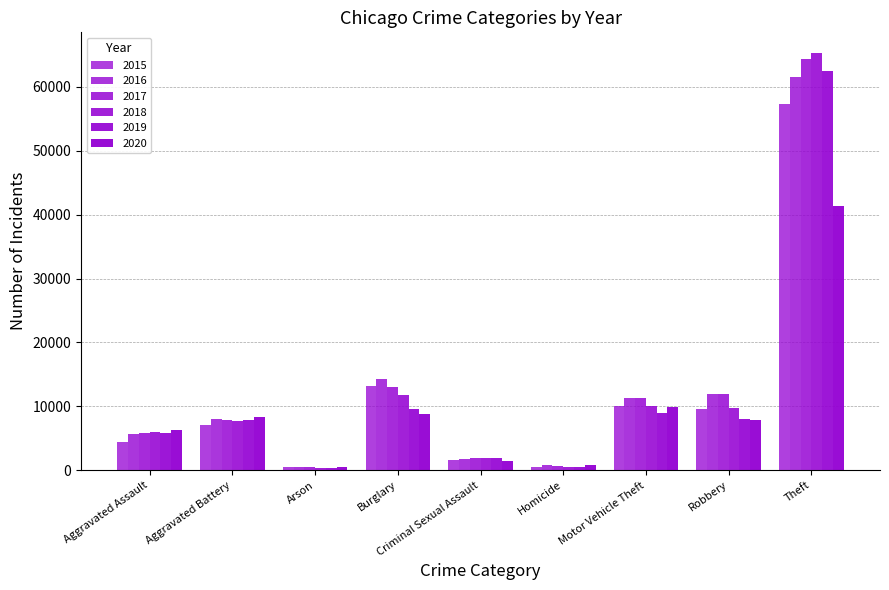

Are the bars grouped side by side (vs. stacked)?

Yes